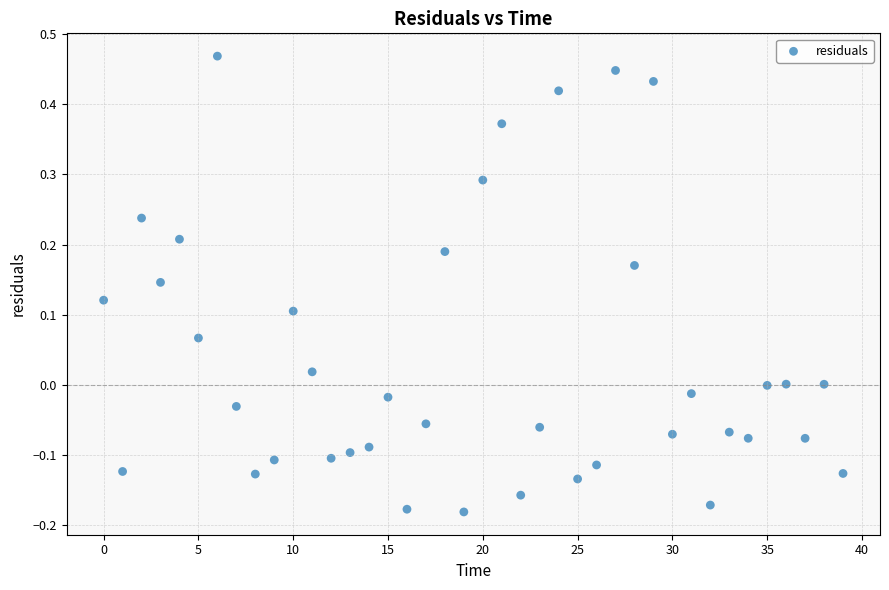

What is the range of Y values (max minus min)?

0.6